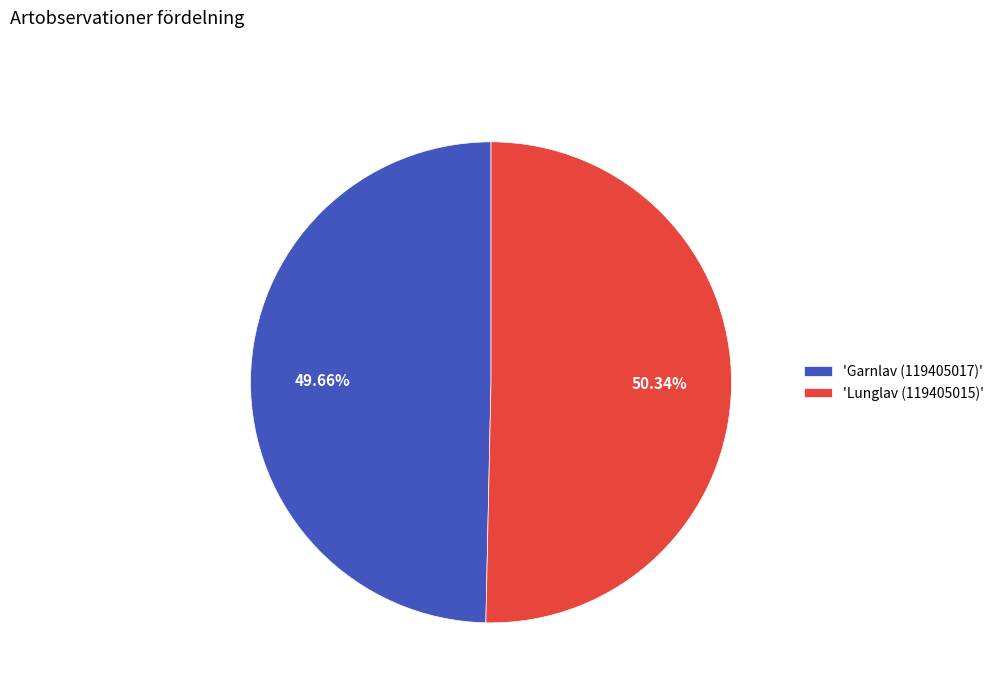

Which category accounts for the majority?

'Lunglav (119405015)'